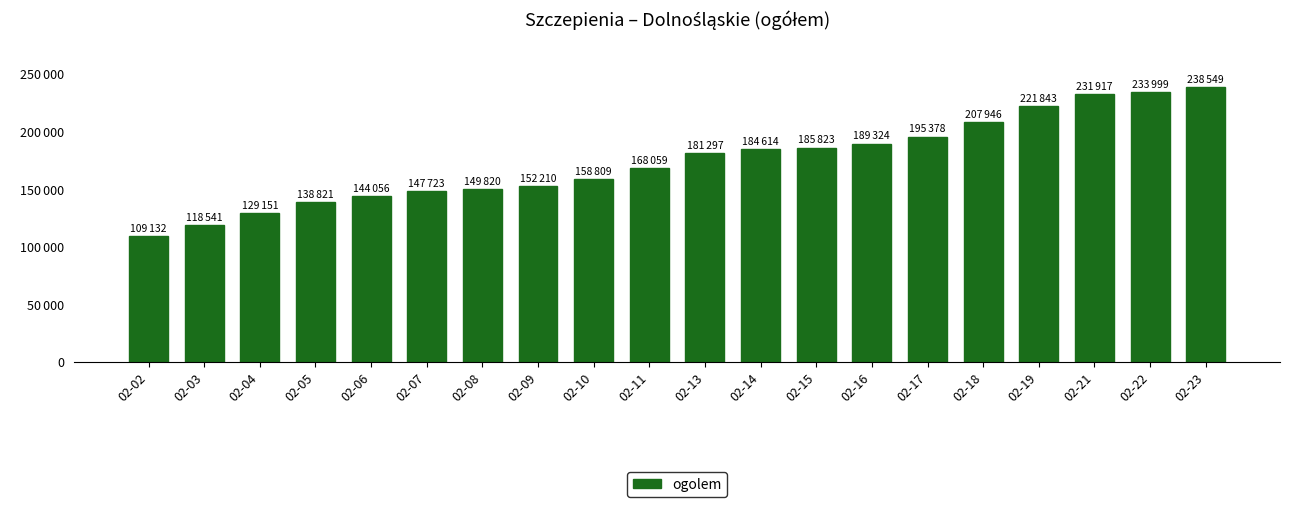

Which category has the lowest value across all series?

02-02